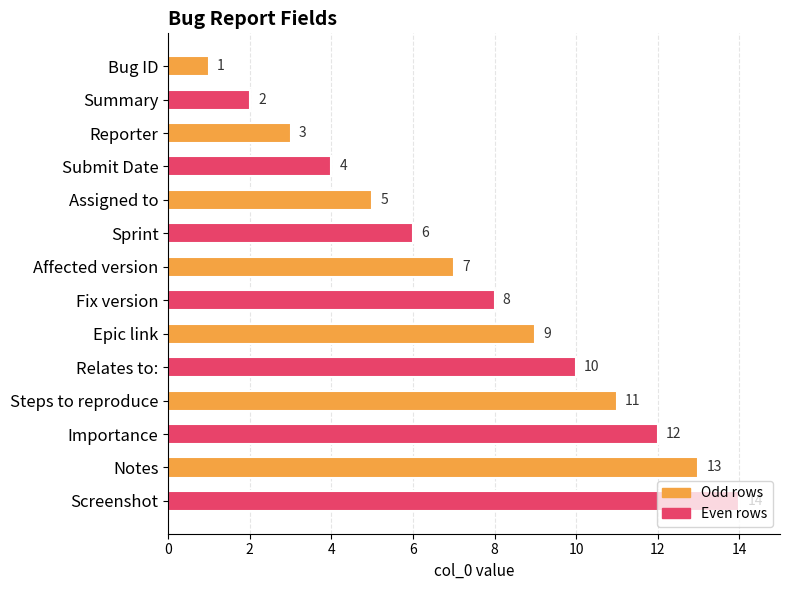

List the labels in order of value, smallest first.

Bug ID, Summary, Reporter, Submit Date, Assigned to, Sprint, Affected version, Fix version, Epic link, Relates to:, Steps to reproduce, Importance, Notes, Screenshot